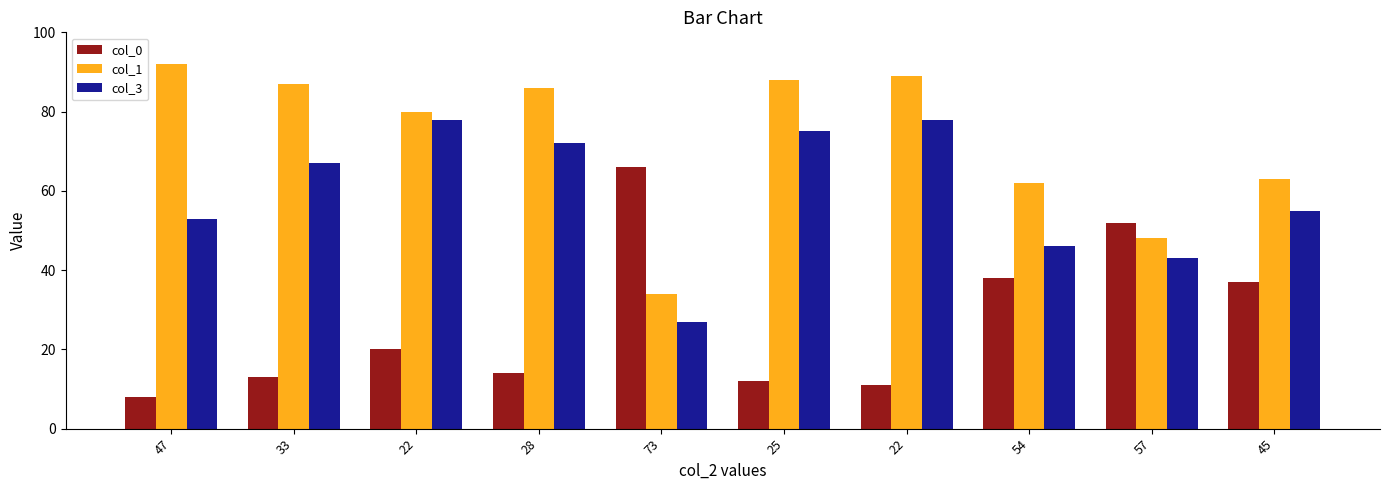

Which series has the widest spread of values?

col_0